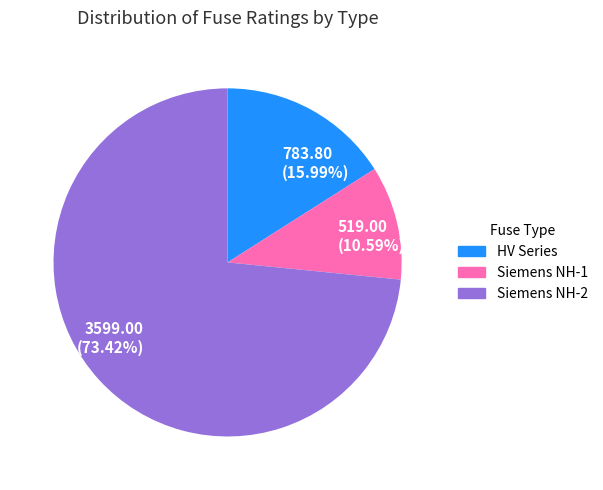

Count the number of slices in the pie.

3